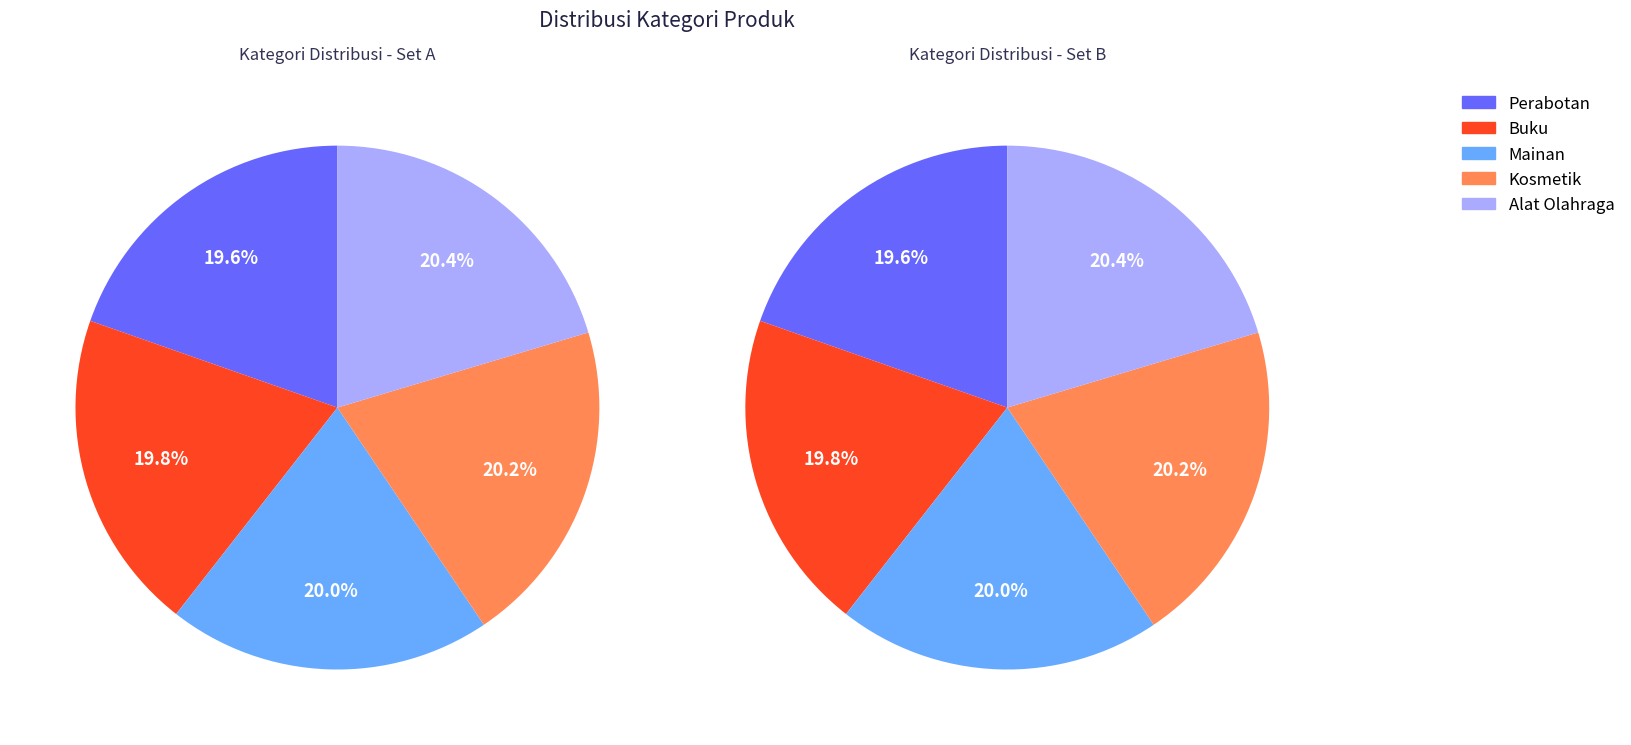

Count the number of slices in the pie.

5